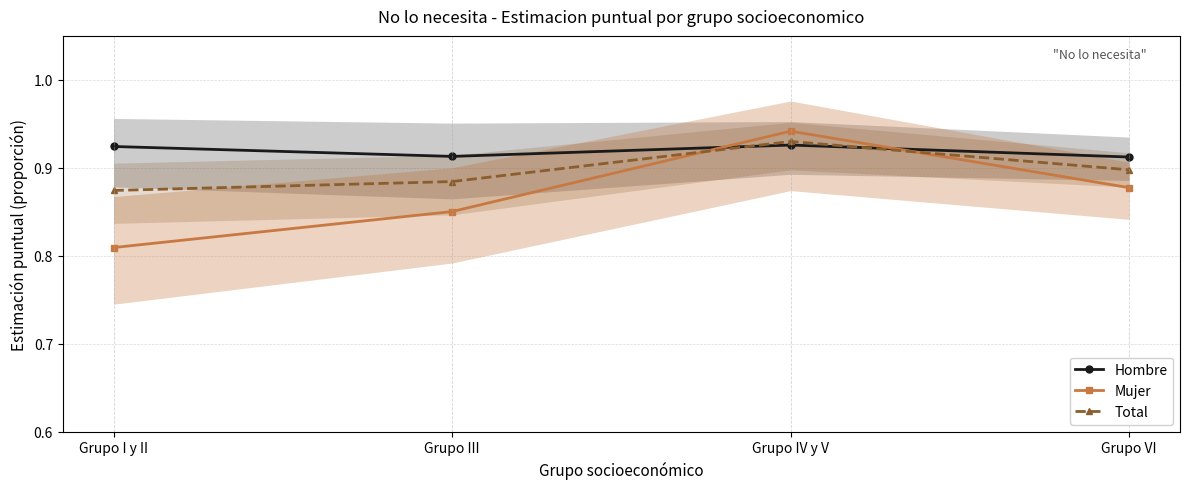

Reading left to right, what are all the values shown in this chart?

Hombre: Grupo I y II=0.9	Grupo III=0.9	Grupo IV y V=0.9	Grupo VI=0.9
Mujer: Grupo I y II=0.8	Grupo III=0.9	Grupo IV y V=0.9	Grupo VI=0.9
Total: Grupo I y II=0.9	Grupo III=0.9	Grupo IV y V=0.9	Grupo VI=0.9